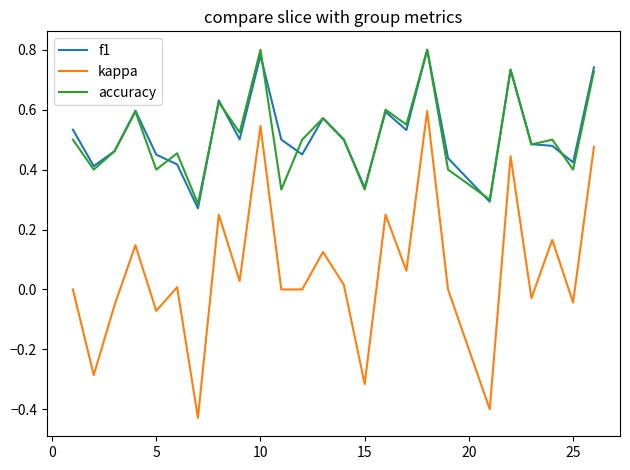

True or false: accuracy and kappa intersect in this chart.

False